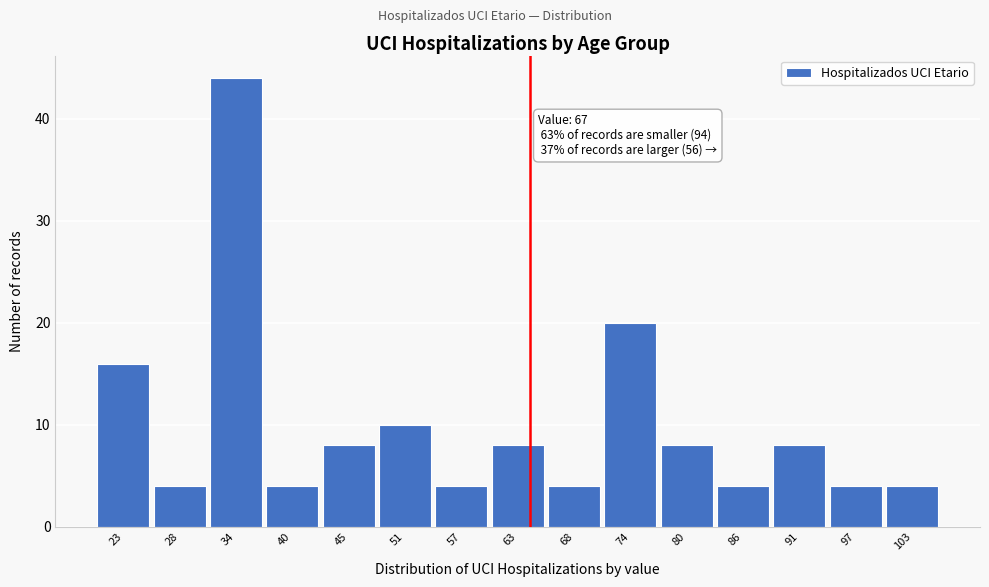

Reading right to left, what are all the values shown in this chart?

4	4	8	4	8	20	4	8	4	10	8	4	44	4	16